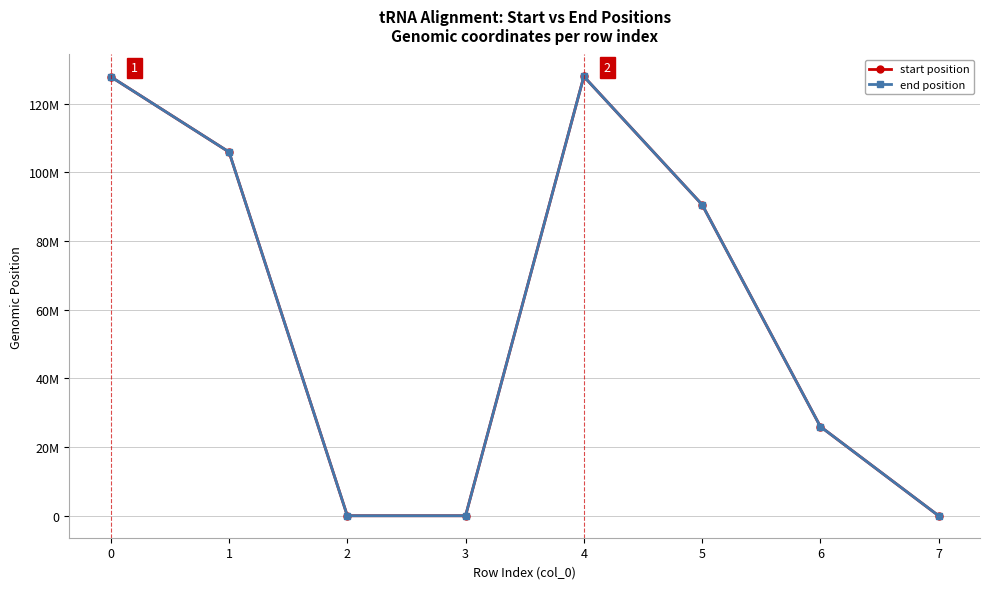

What are all the series names shown in the legend?

start position, end position